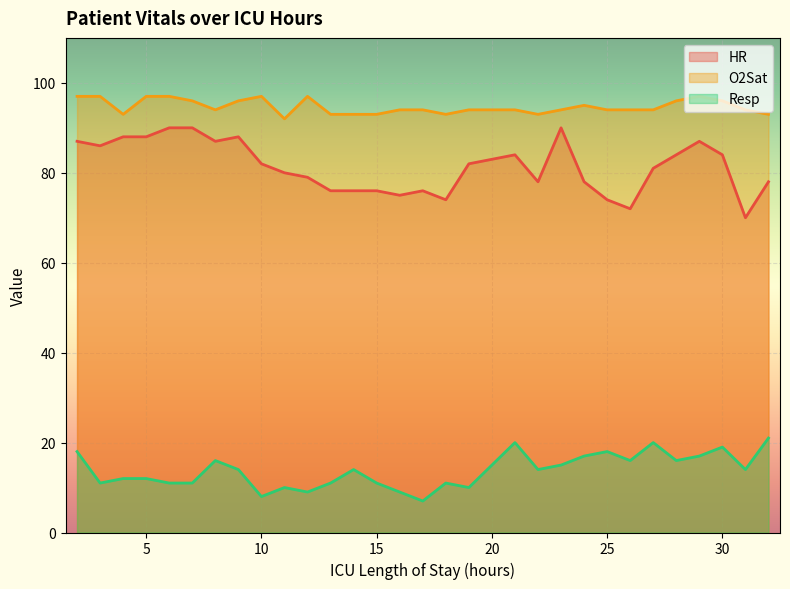

Reading left to right, list all the values displayed in this chart.

HR: 87	86	88	88	90	90	87	88	82	80	79	76	76	76	75	76	74	82	84	78	90	78	74	72	81	84	87	84	70	78
O2Sat: 97	97	93	97	97	96	94	96	97	92	97	93	93	93	94	94	93	94	94	93	94	95	94	94	94	96	97	96	94	93
Resp: 18	11	12	12	11	11	16	14	8	10	9	11	14	11	9	7	11	10	20	14	15	17	18	16	20	16	17	19	14	21